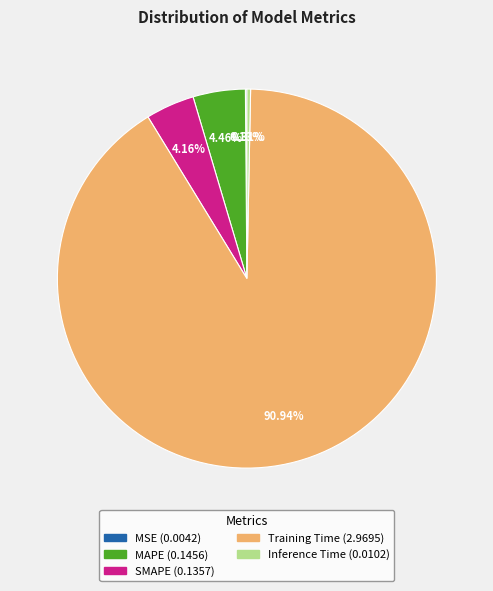

What is the majority slice?

Training Time